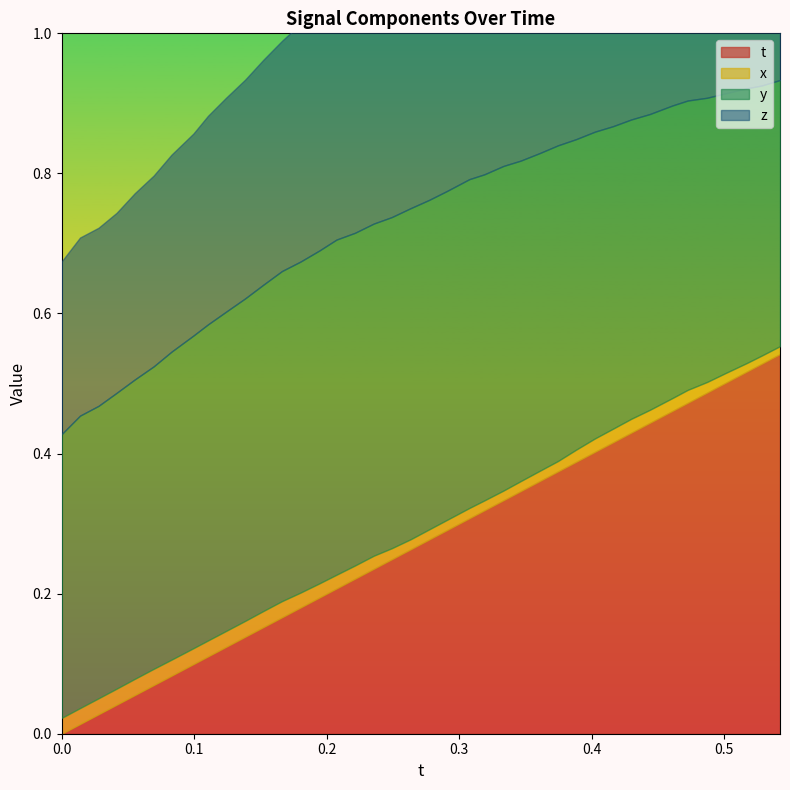

Which category has the lowest value in the x series?

39